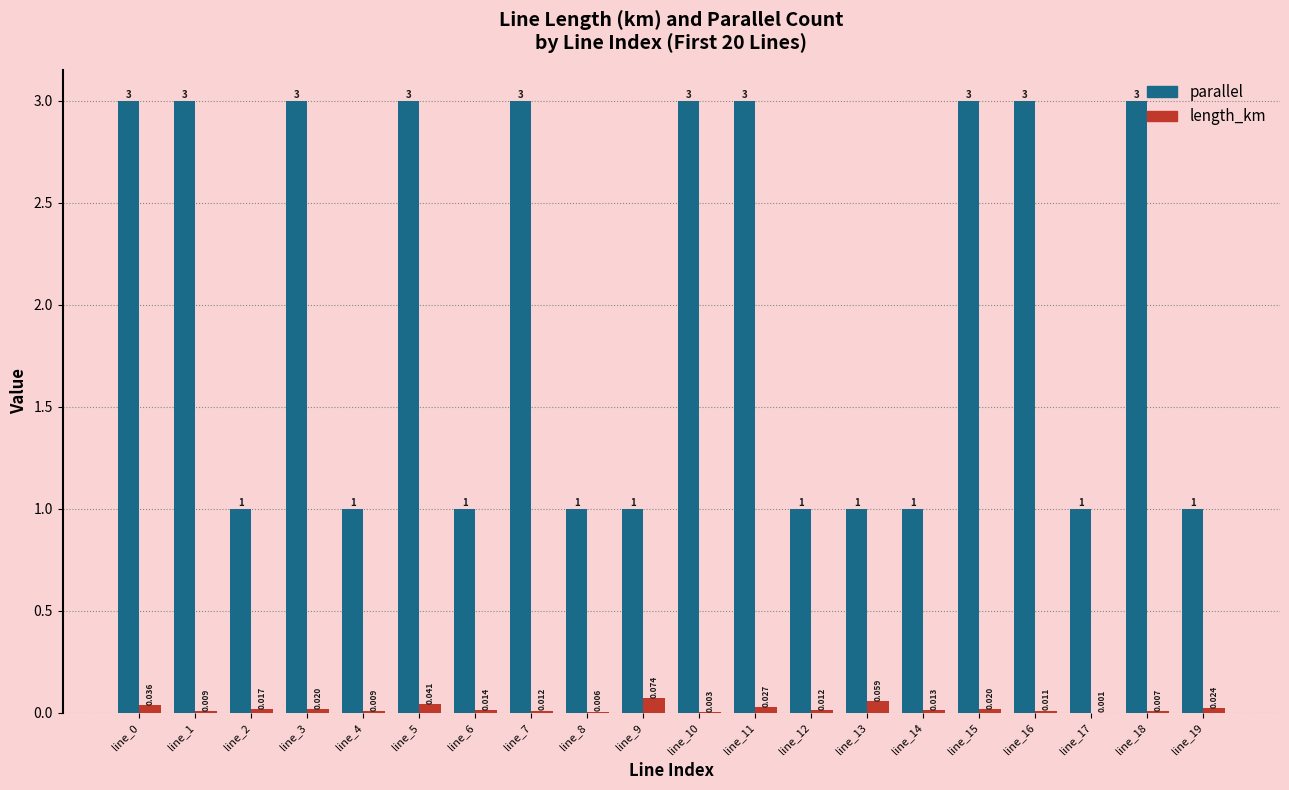

Count the parallel values in the range 1 to 3.

20